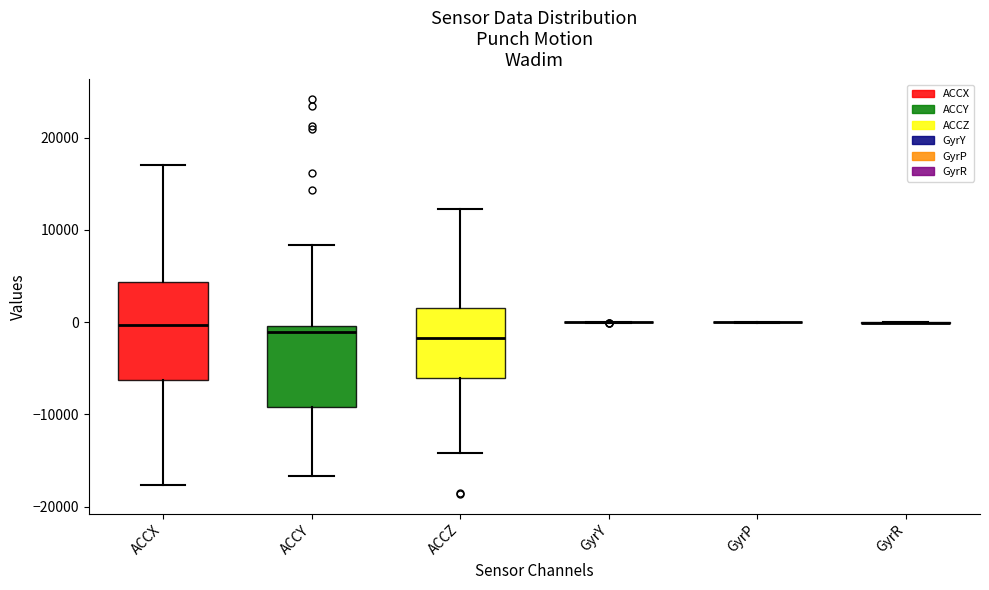

Reading left to right, transcribe this box plot: for each box, give where its median line is, the range the box spans, and where its two whiskers end, as read against the y-axis. The values are not printed on the chart, so give them approximately, as read against the axis.

ACCX: median 0, box -6000 to 4000, whiskers -18000 to 17000
ACCY: median -1000, box -9000 to 0, whiskers -17000 to 8000
ACCZ: median -2000, box -6000 to 1000, whiskers -14000 to 12000
GyrY: box collapsed to a line at 0, whiskers 0 to 0
GyrP: box collapsed to a line at 0, whiskers 0 to 0
GyrR: box collapsed to a line at 0, whiskers 0 to 0